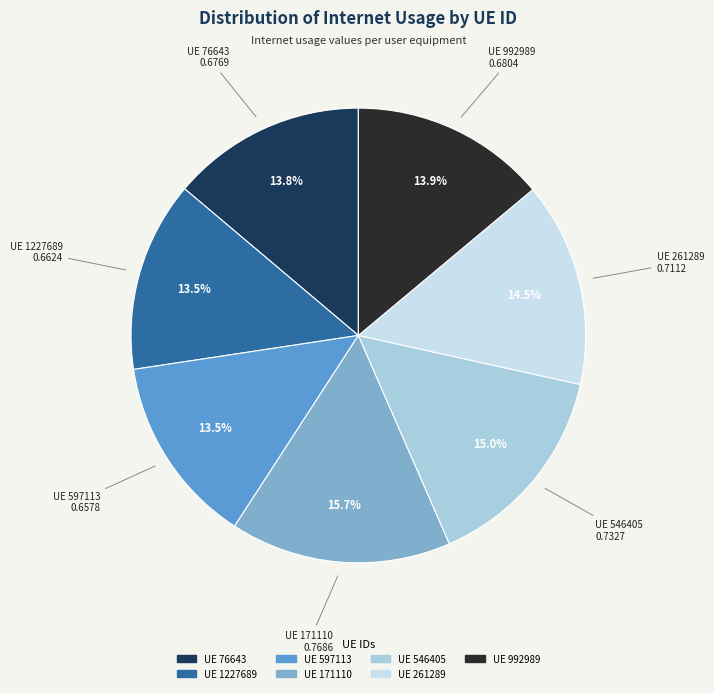

Is there a majority slice in this chart?

No